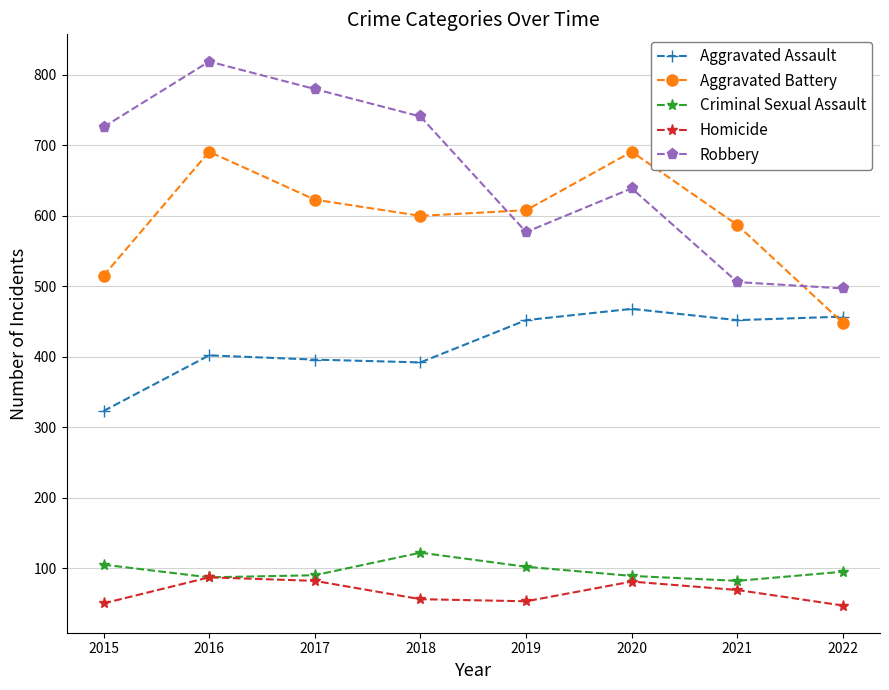

In Homicide, how many points are lower than both neighbors (excluding endpoints)?

1